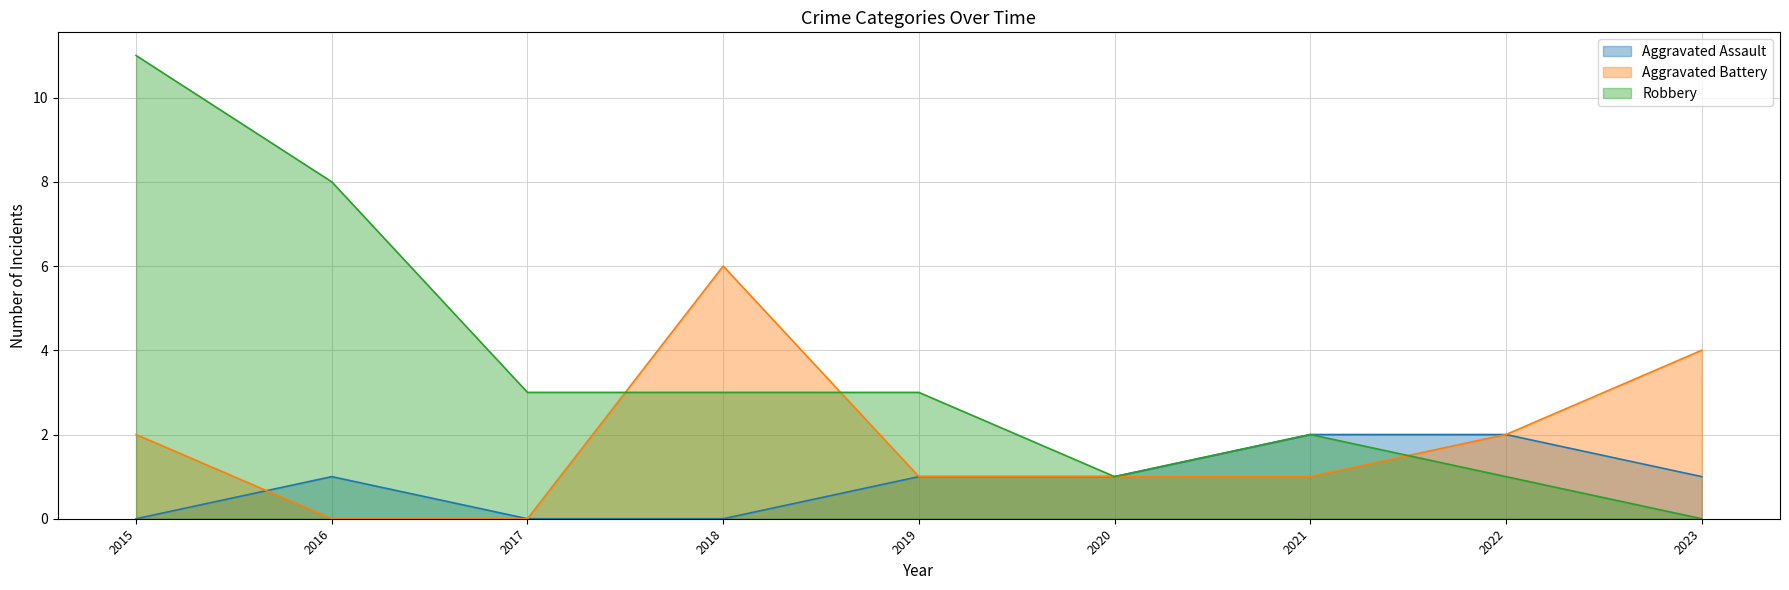

Between 2018 and 2021, which series saw the biggest shift?

Aggravated Battery